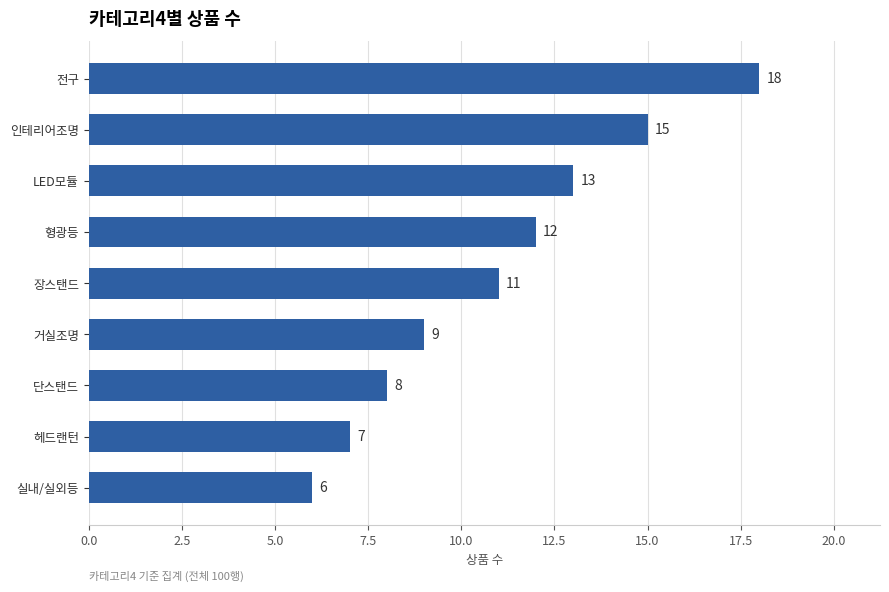

What is the difference between the maximum and minimum values?

12